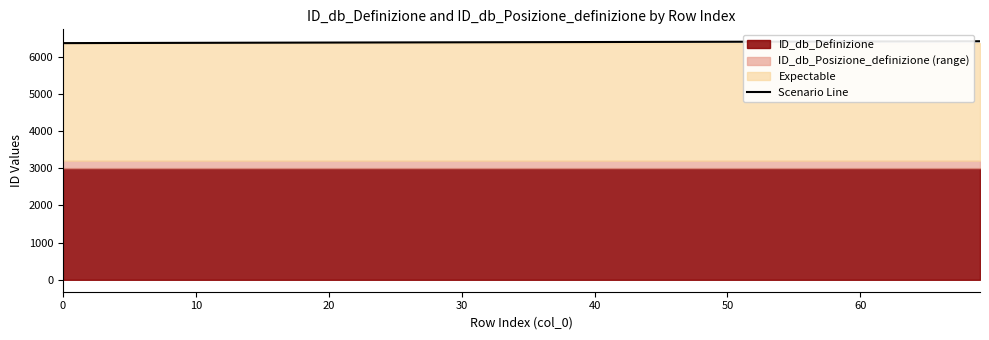

What is the value of the 9th point from the left?

6388.6